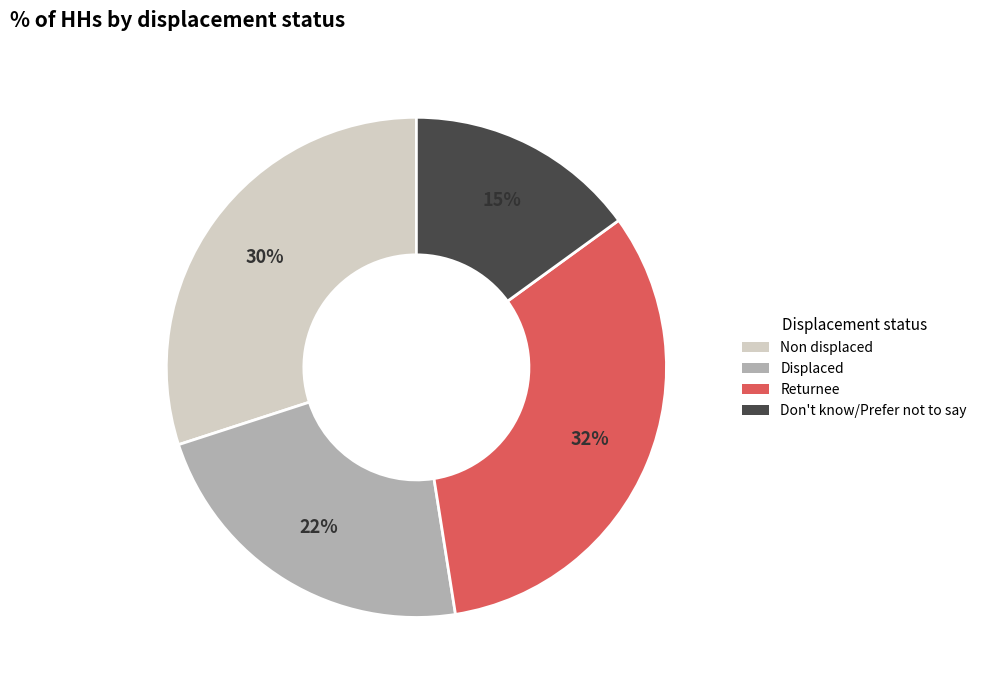

Which has a higher value, Non displaced or Returnee?

Returnee